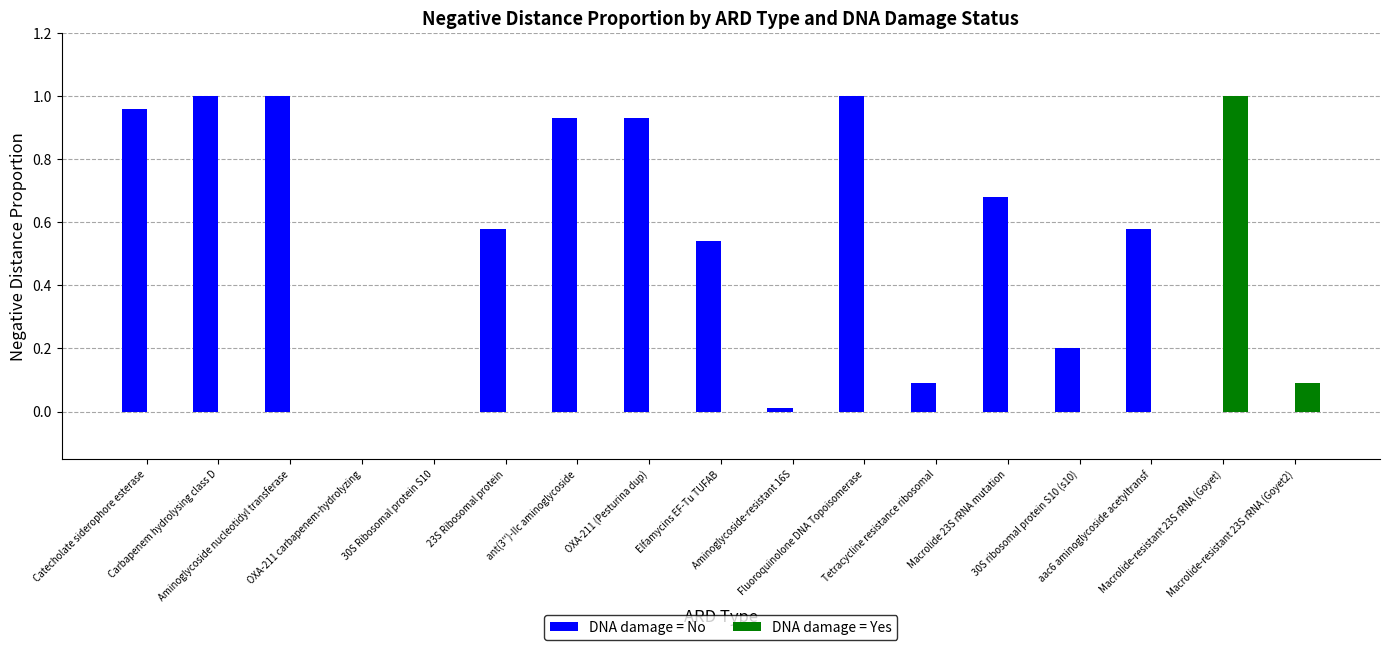

Which series has the largest total across all categories?

DNA damage = No